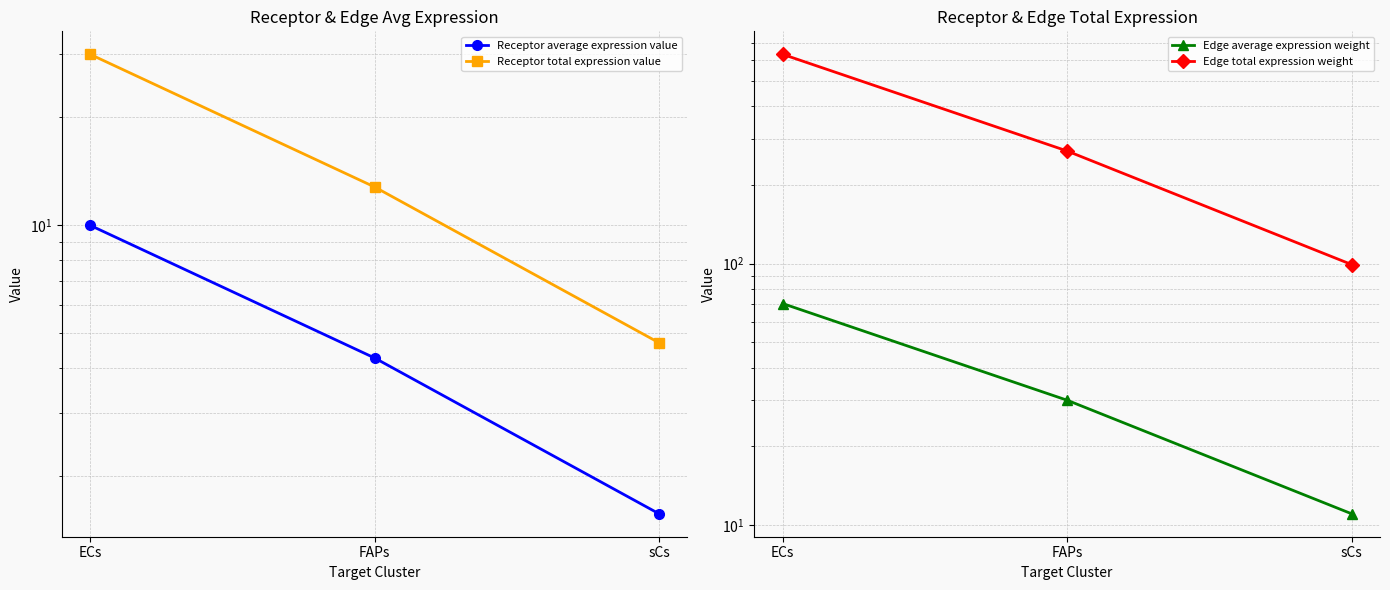

What is the difference between the highest and lowest values at FAPs?

265.7